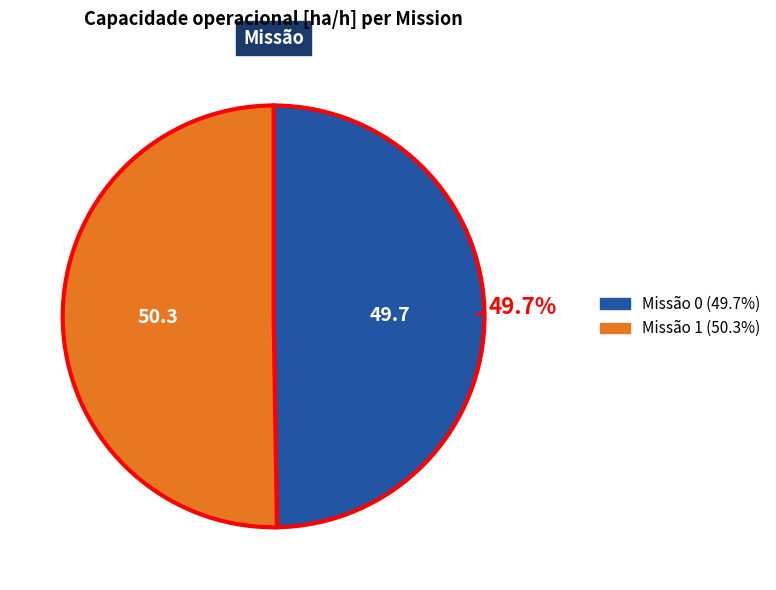

Is there any slice that represents more than half of the pie?

Yes